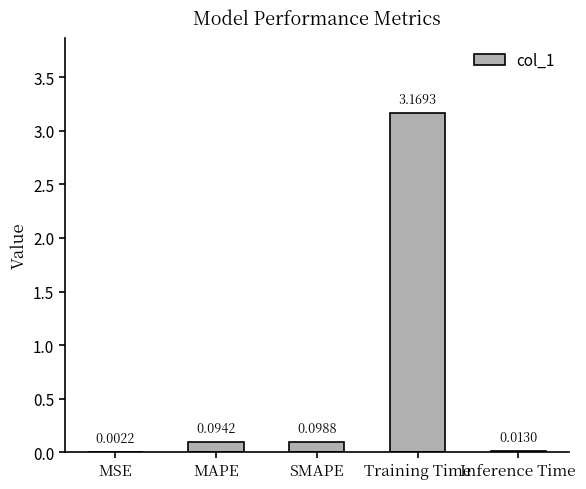

What is the change in value from MSE to MAPE?

+0.1